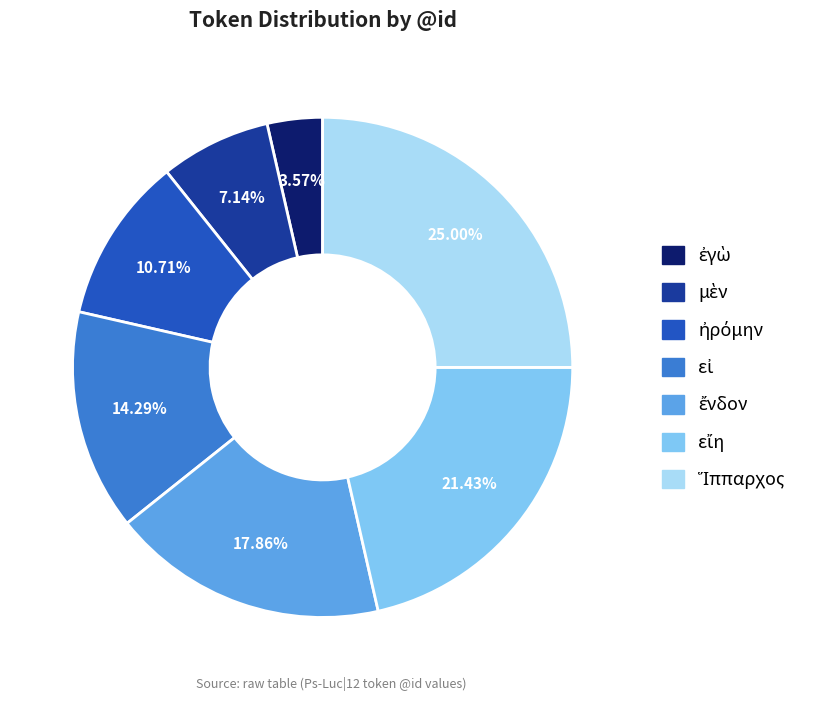

Is there a majority slice in this chart?

No